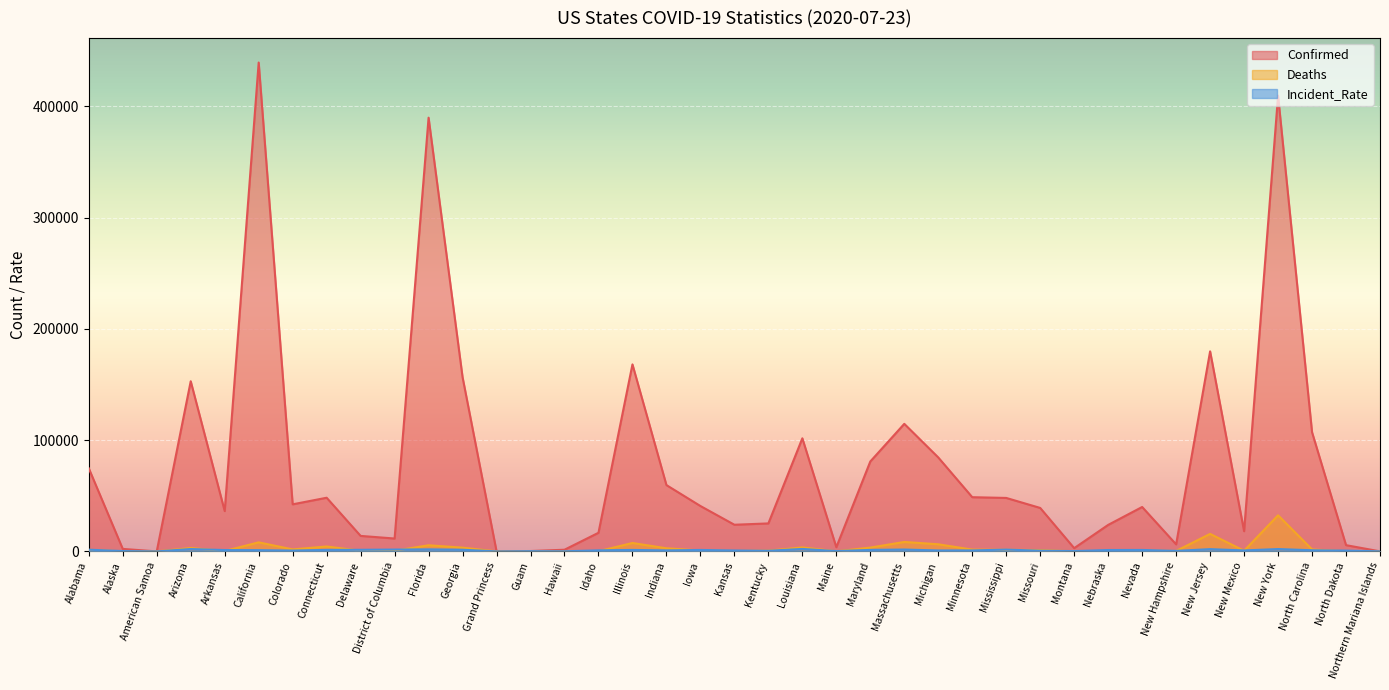

Which has a higher value, Grand Princess or Delaware?

Delaware